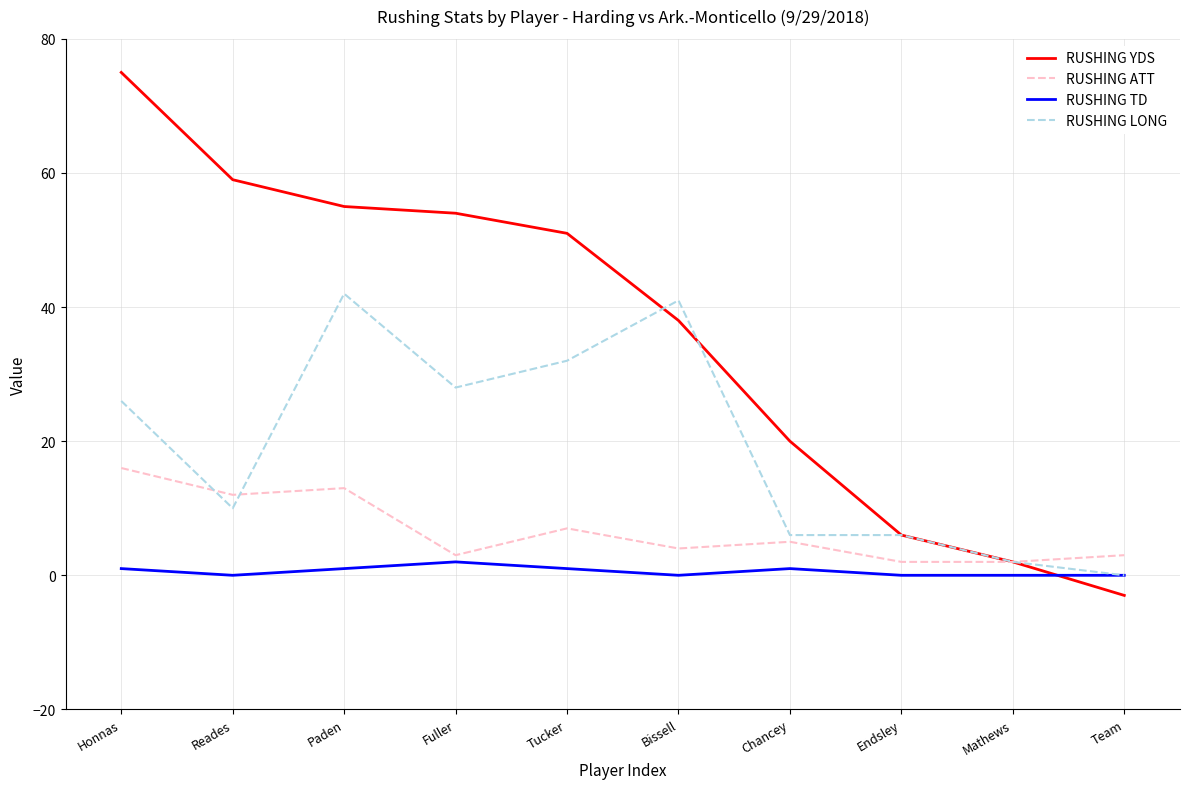

What is the difference between the highest and lowest values at Team?

6